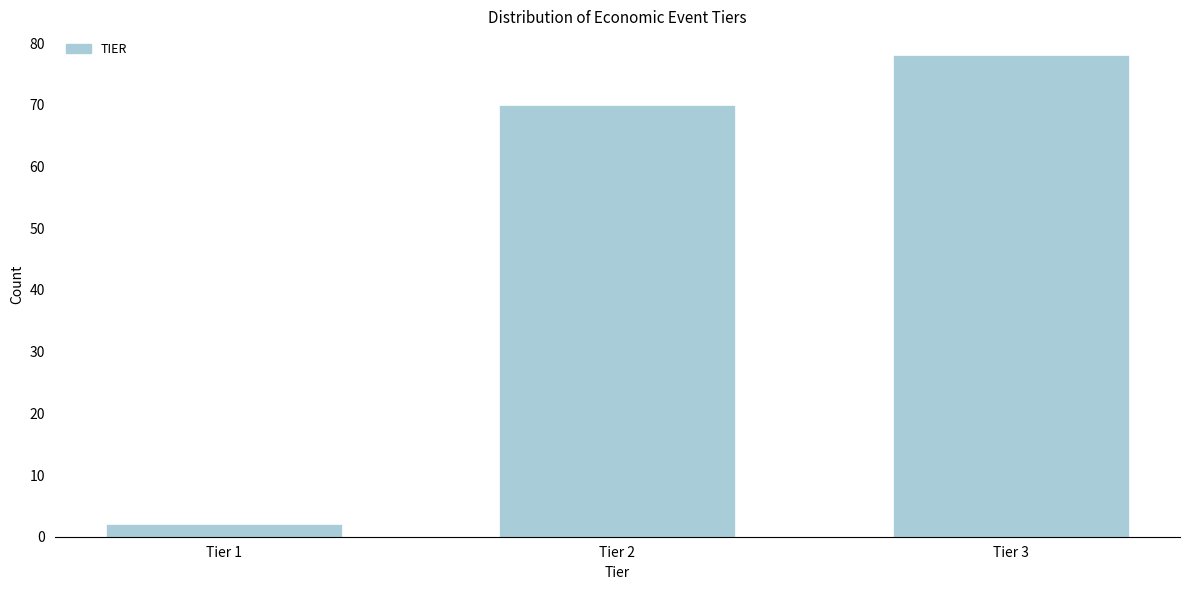

Reading left to right, extract all data points from this chart.

Tier 1=2	Tier 2=70	Tier 3=78